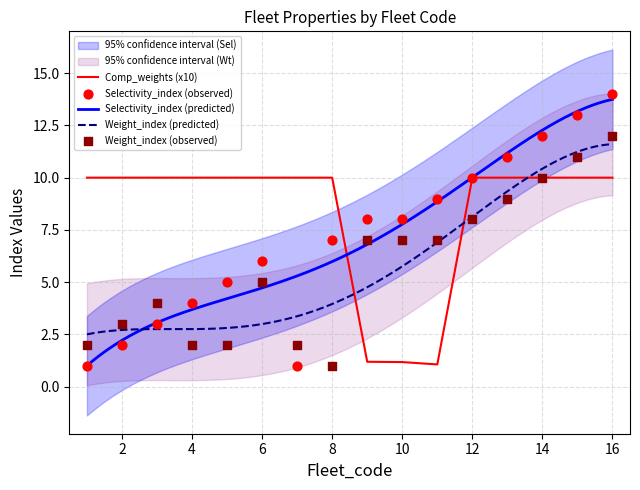

Which series has the largest total across all categories?

Comp_weights